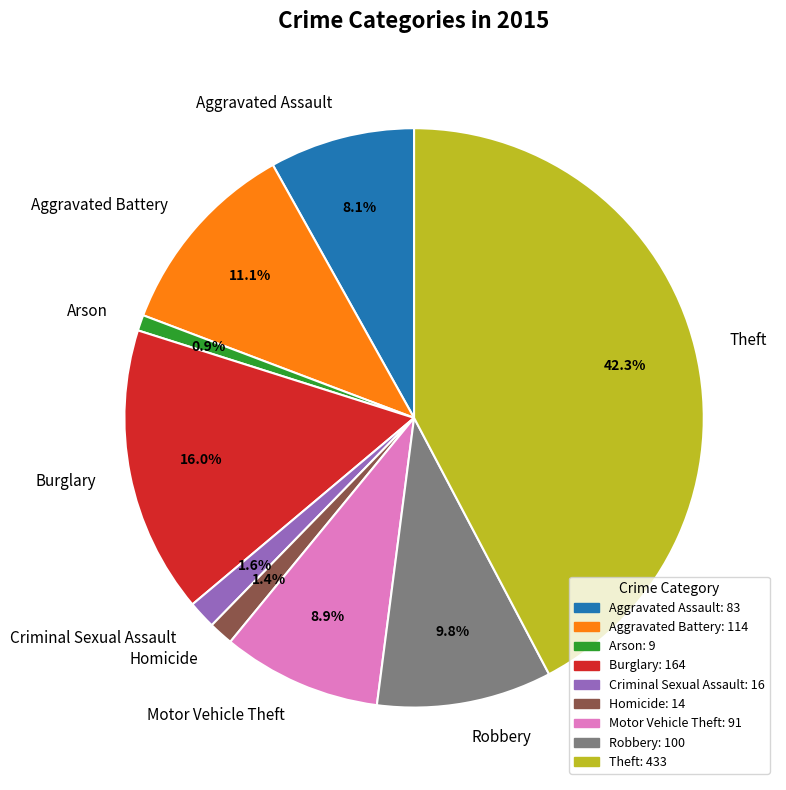

Combined, what portion of the pie is Arson and Burglary?

16.9%